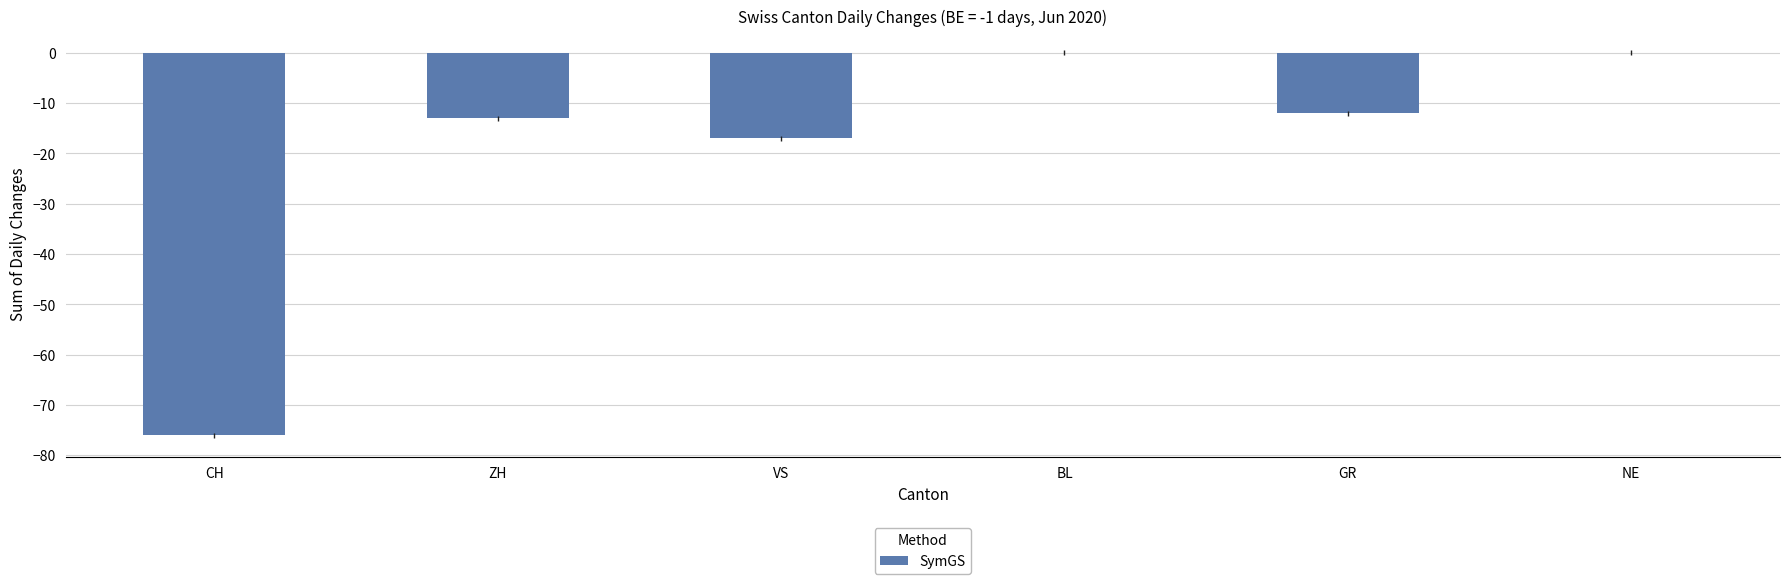

How many data points does each series have?

6